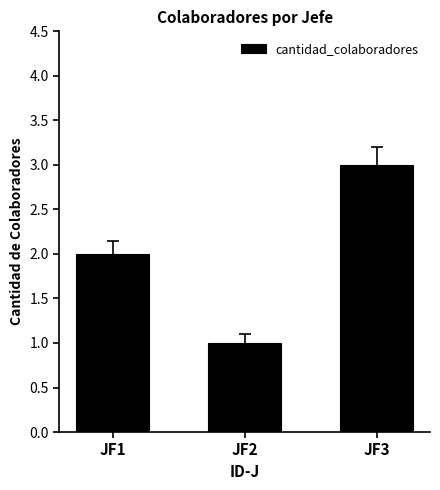

What is the maximum value shown in the chart?

3